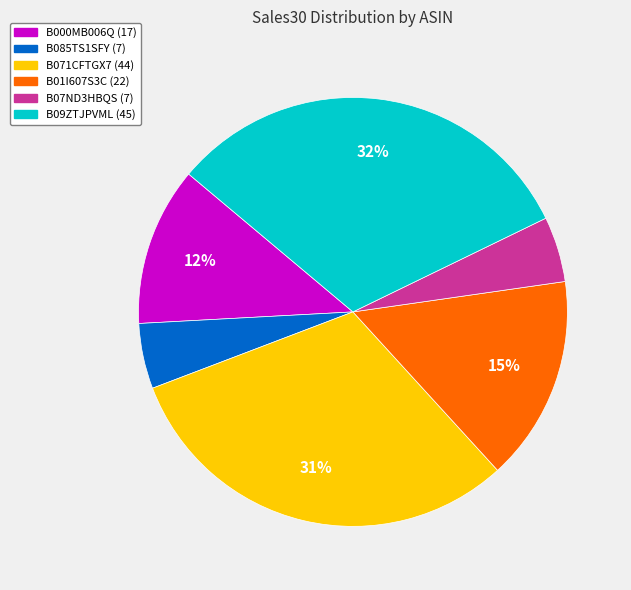

To the nearest percent, what is the combined percentage of B085TS1SFY and B071CFTGX7?

36%